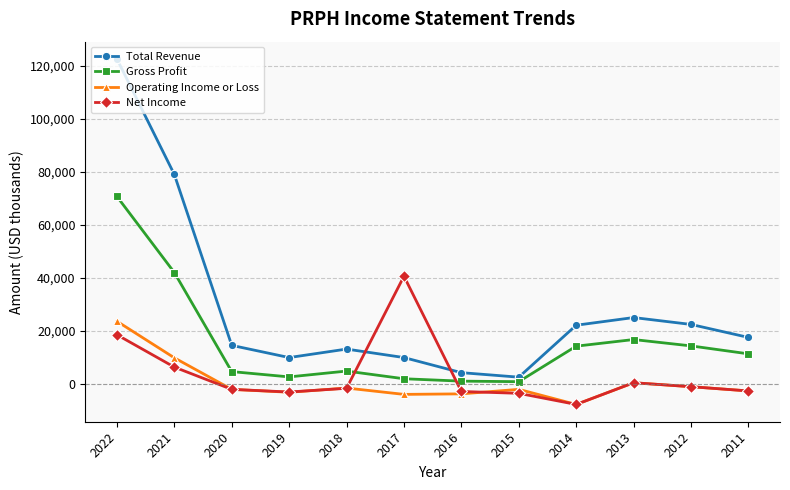

Which series has the largest range (max minus min)?

Total Revenue